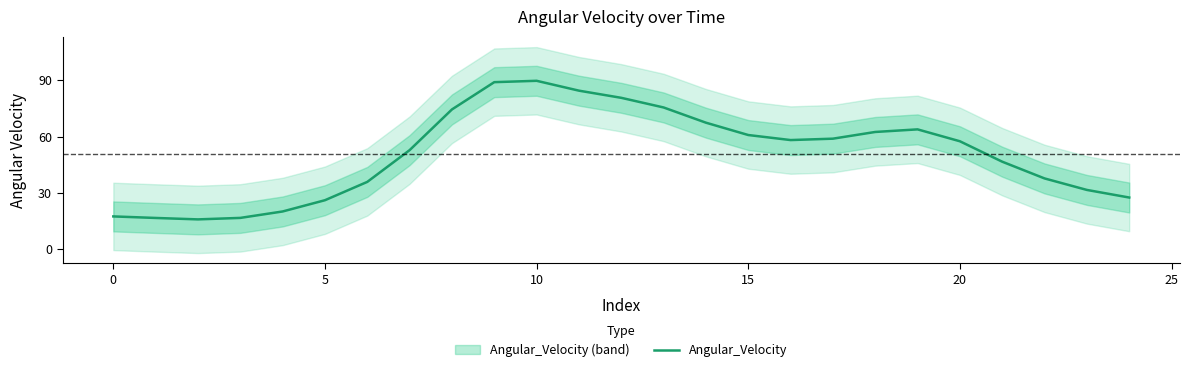

What is the minimum value for Angular_Velocity?

15.8